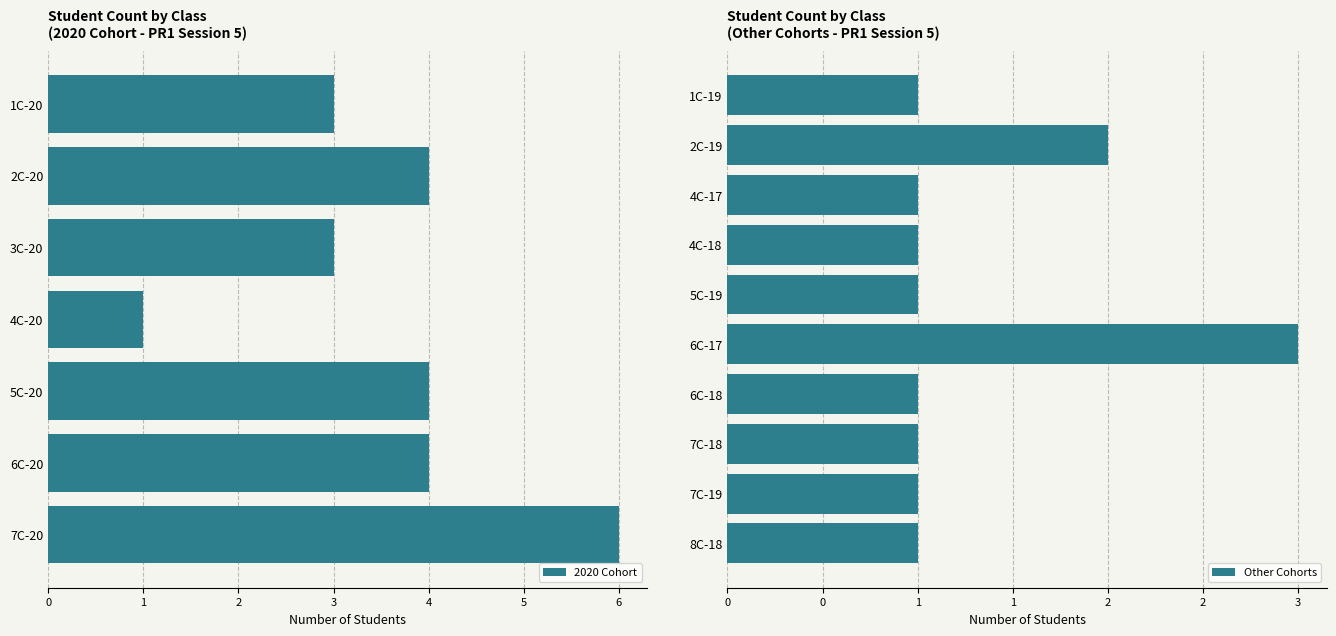

What is the difference between the maximum and second lowest values?

3